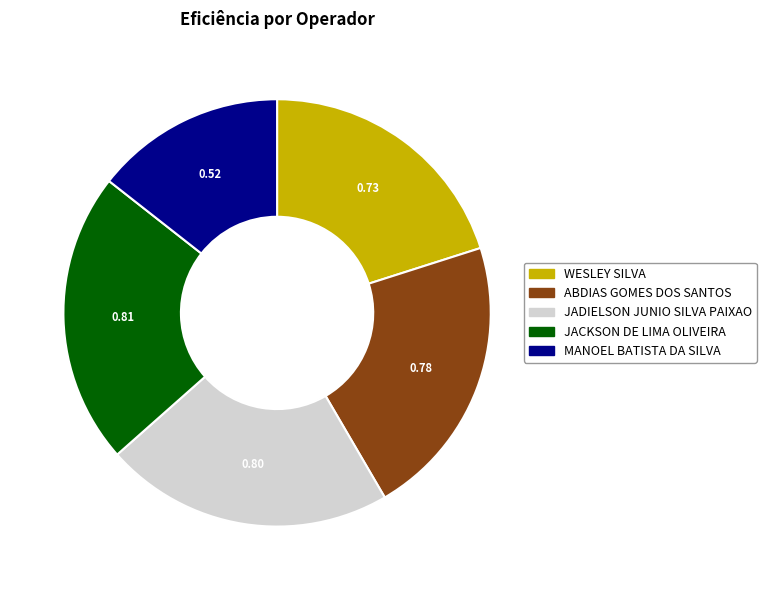

Does any single category account for the majority?

No